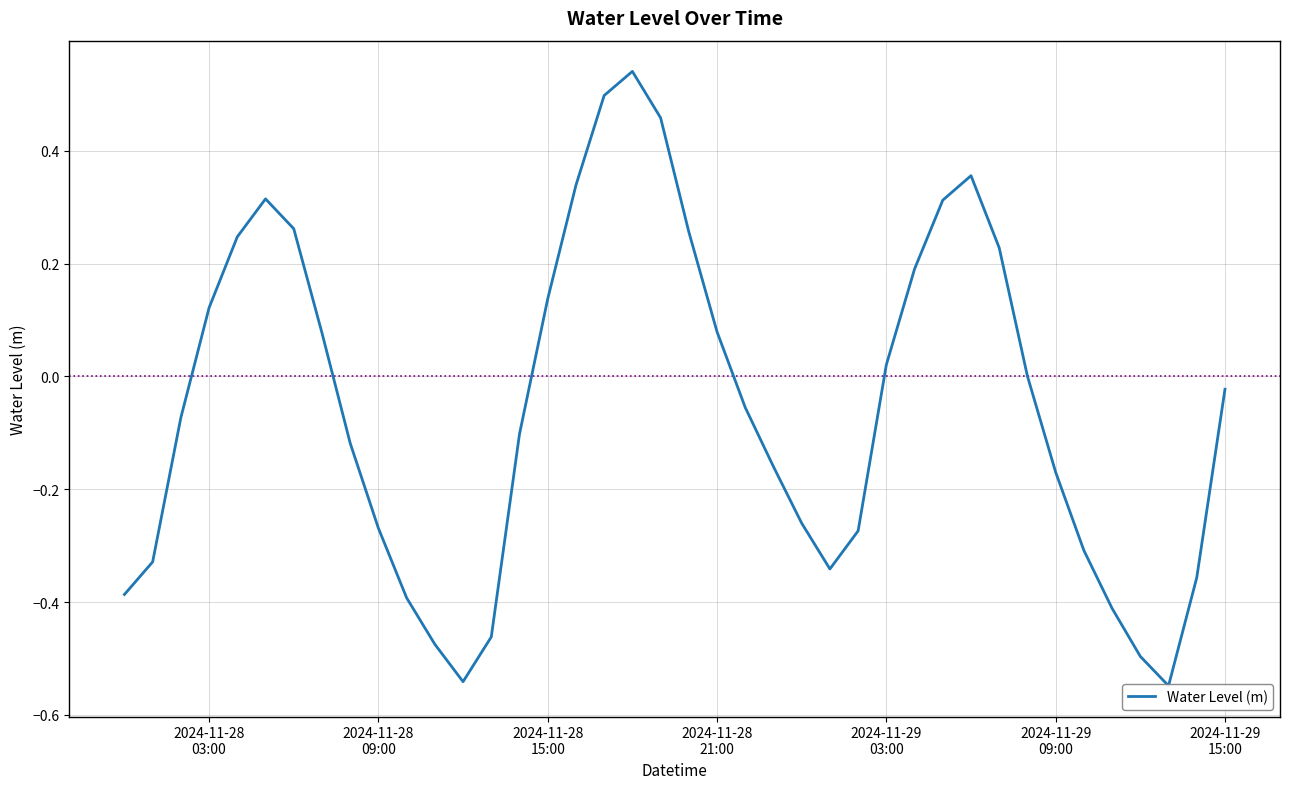

The chart shows a value of 0.4 at 20. True or false?

False